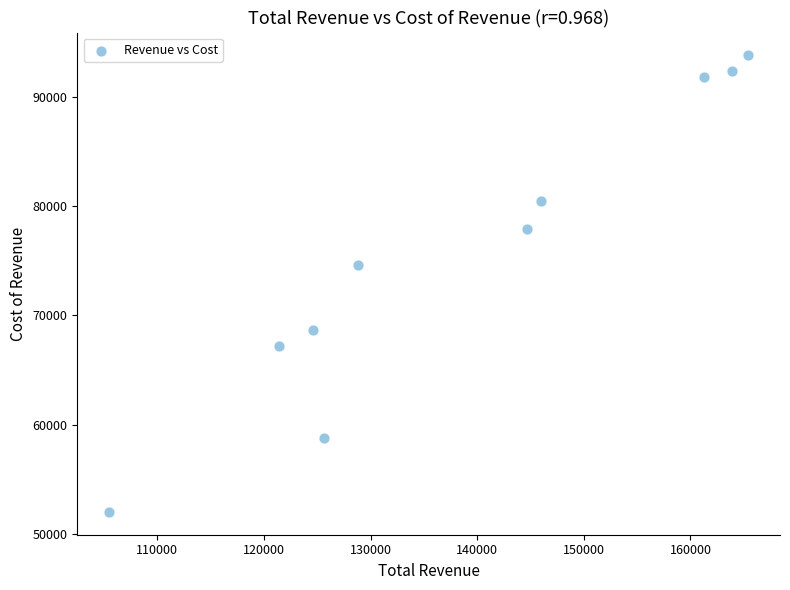

What Y value in the scatter plot is closest to 72900?

74600